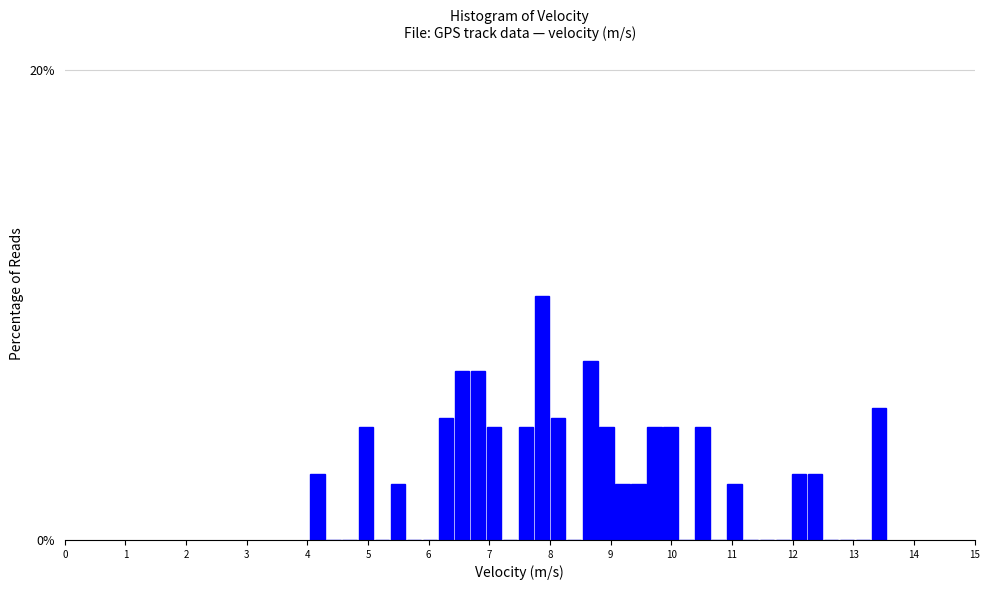

Read against the x-axis, roughly where is the centre of the tallest bar?

7.9